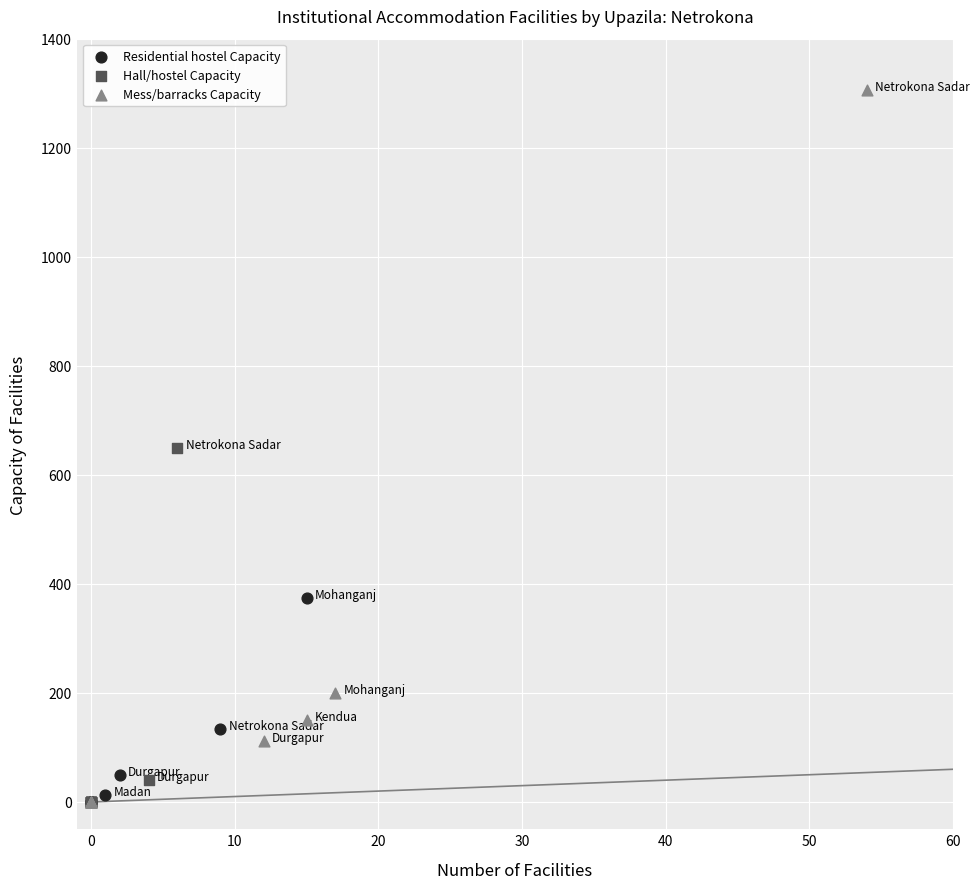

Which series reaches the maximum Y coordinate?

Mess/barracks Capacity